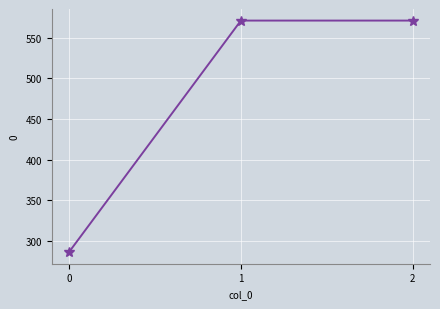

The value at 1 is 571.4. True or false?

True